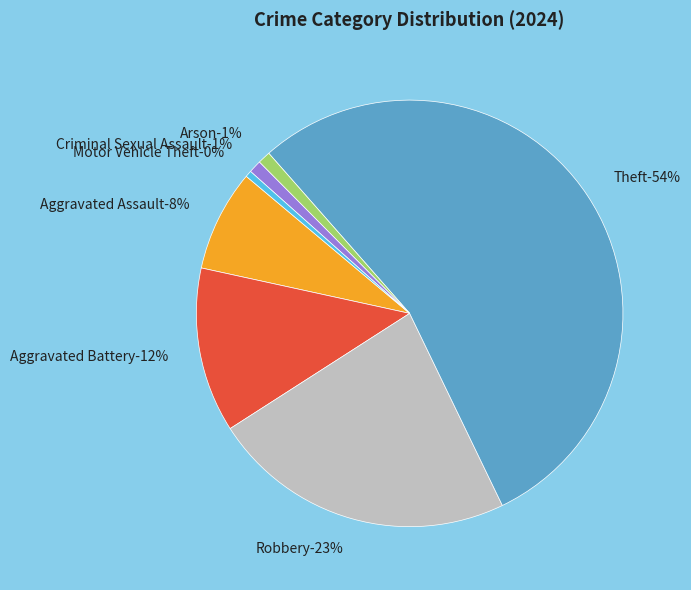

Does Theft account for over 50% of the chart?

Yes